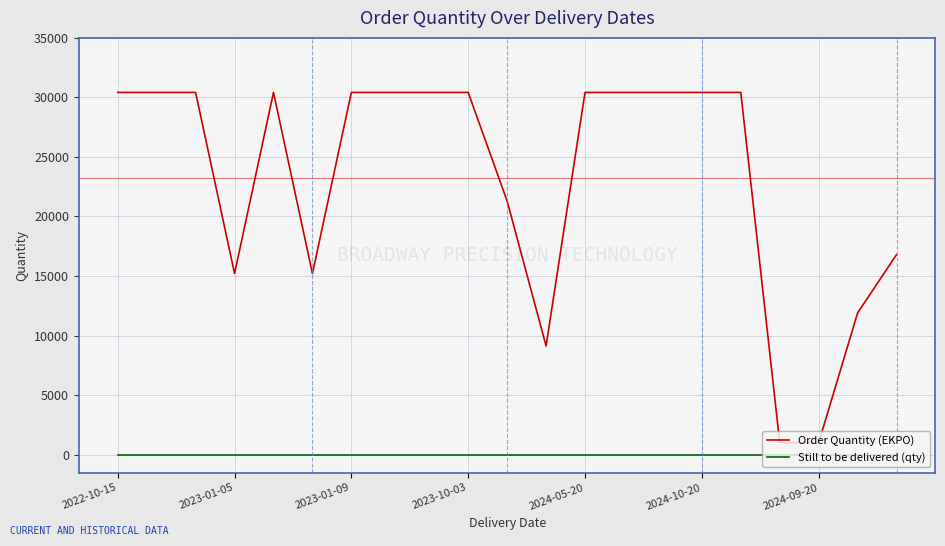

What is the highest value of the Order Quantity (EKPO) series?

30420